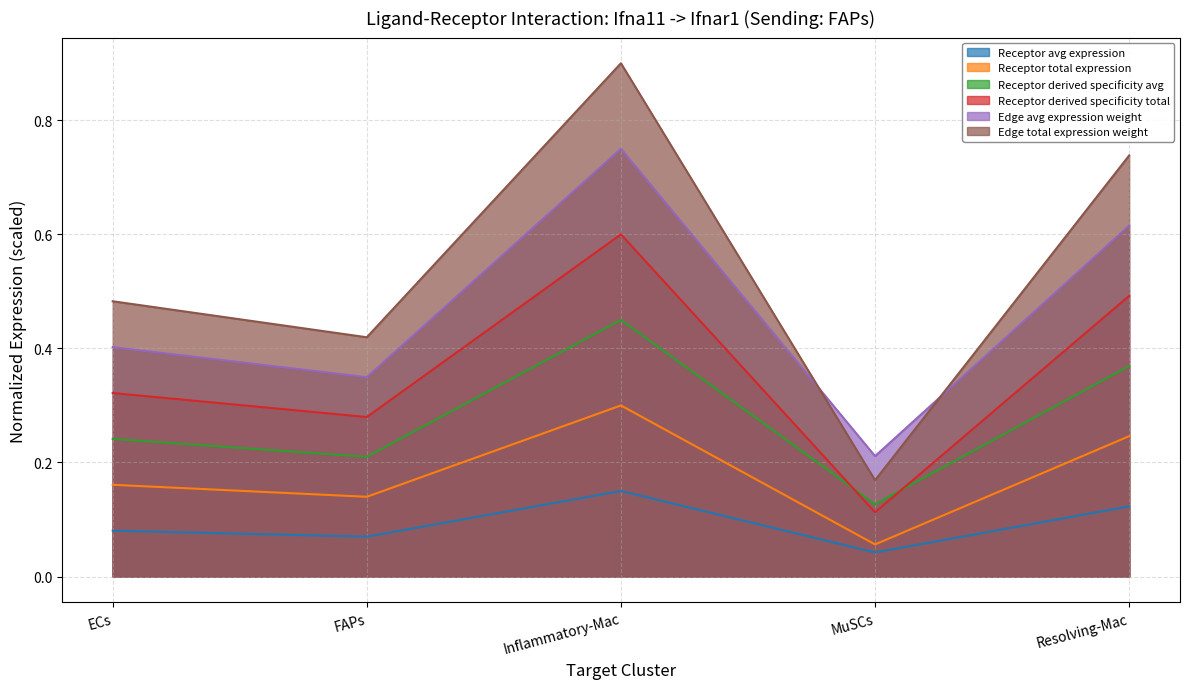

At Inflammatory-Mac, list the series in order from smallest to largest.

Receptor avg expression, Receptor total expression, Receptor derived specificity avg, Receptor derived specificity total, Edge avg expression weight, Edge total expression weight